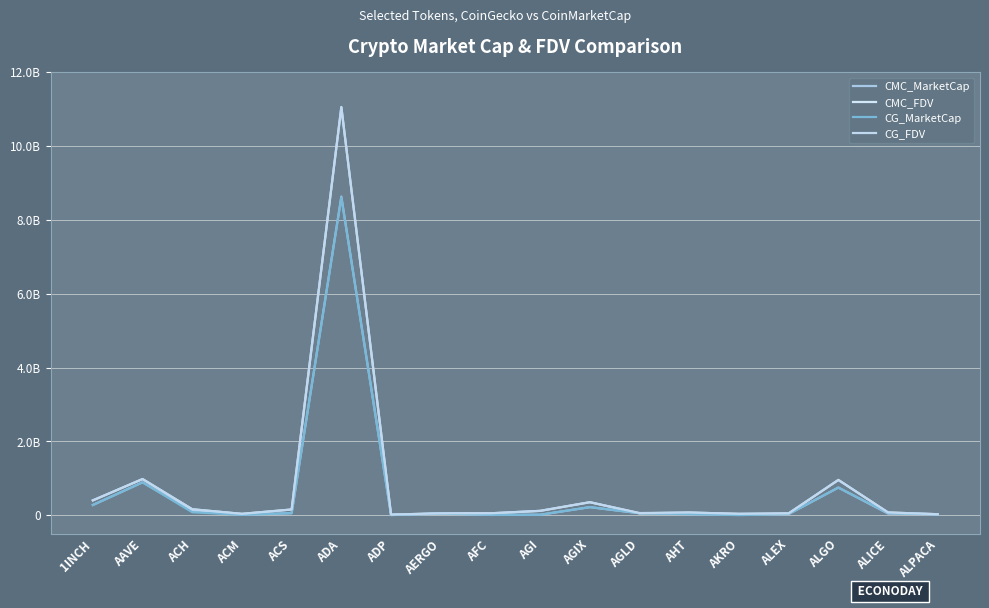

At which label does CG_MarketCap first exceed 53704853?

1INCH